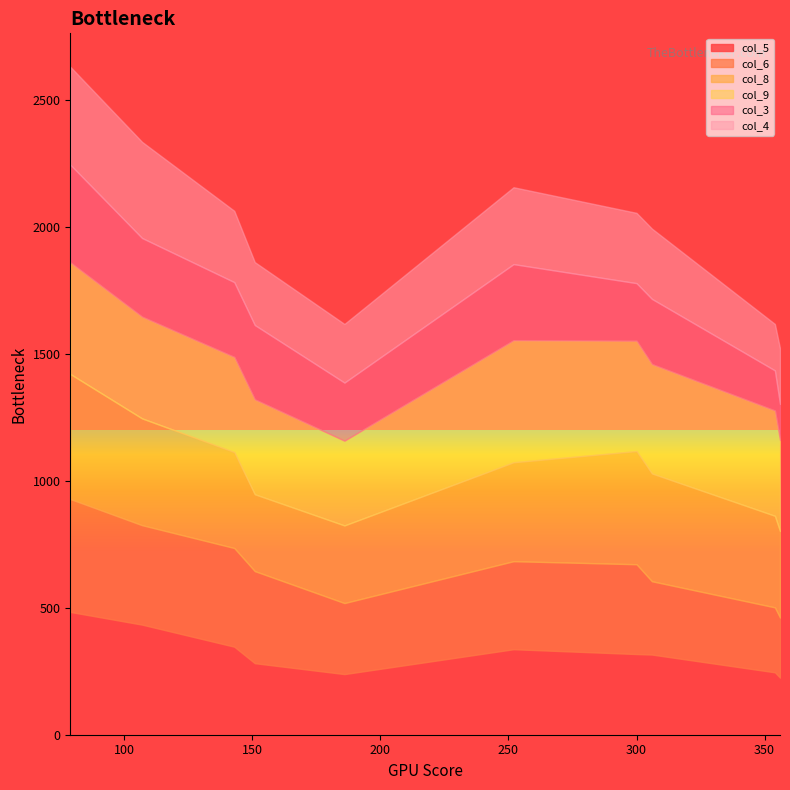

Rank the series by their maximum value, from lowest to highest.

col_3, col_4, col_6, col_9, col_5, col_8